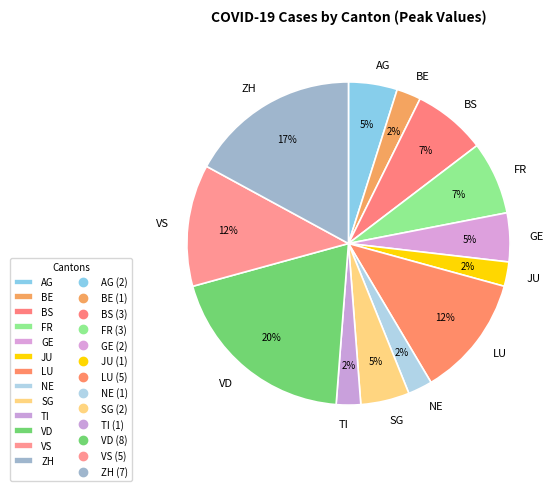

Is NE the majority of the pie?

No